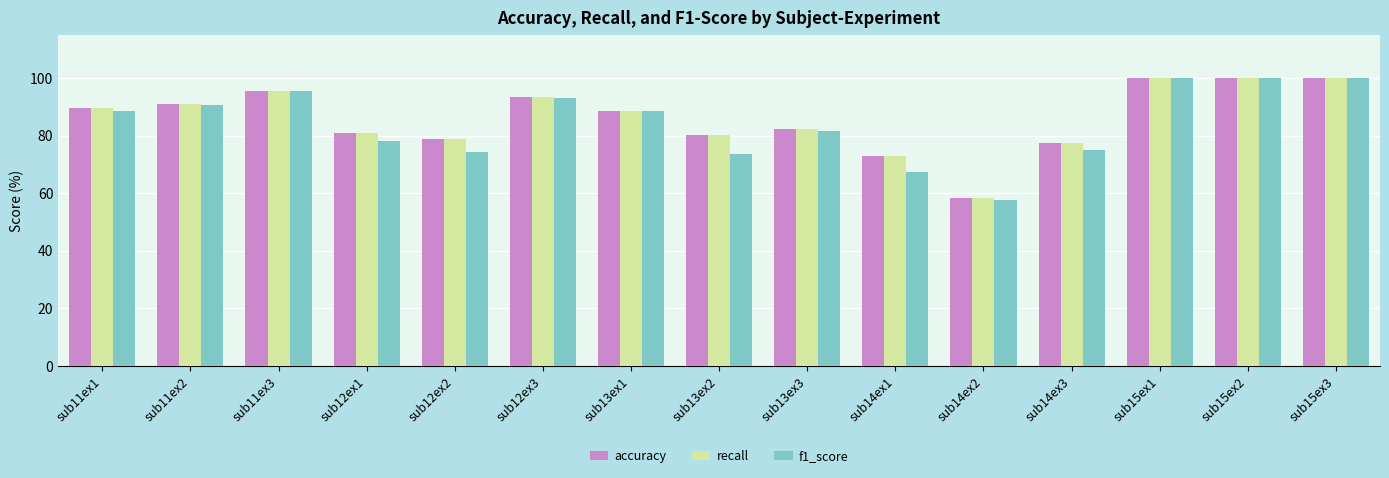

How many values in the f1_score series exceed 88?

8